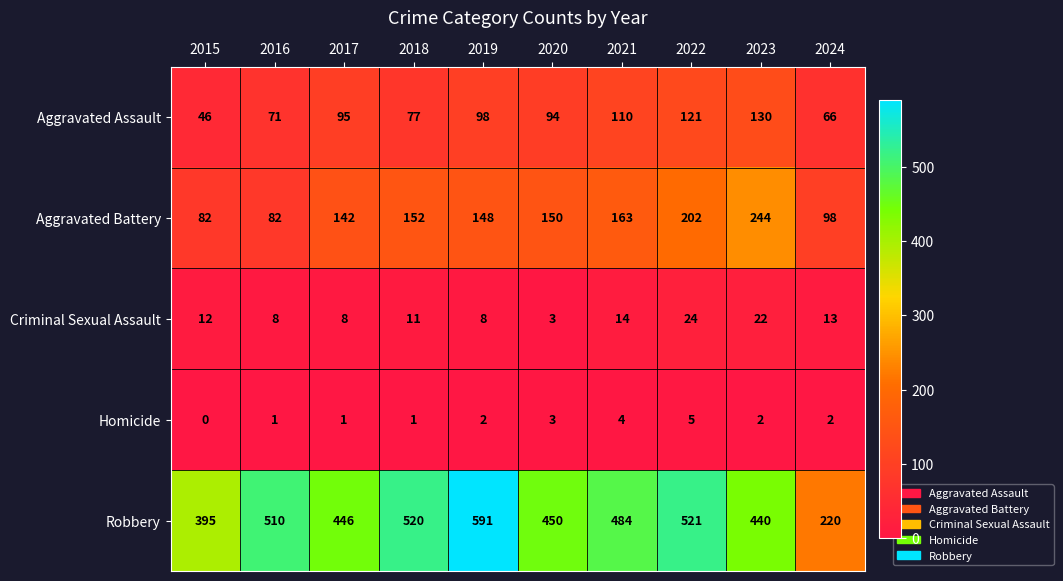

What is the total value across all series at 2019?

847